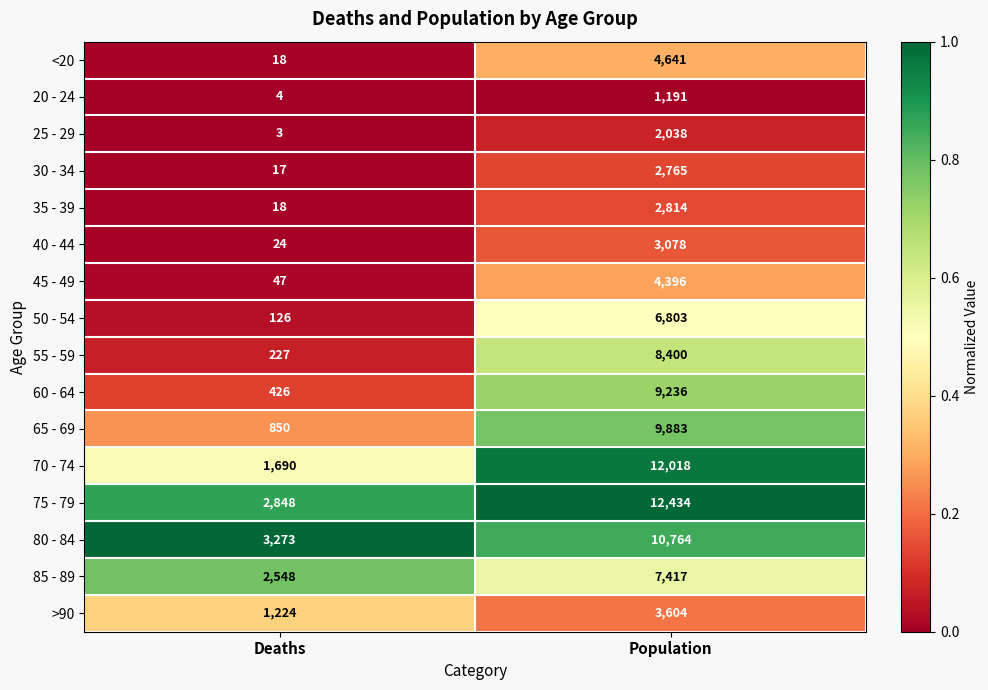

What is the spread (max minus min) of values at Deaths?

3270